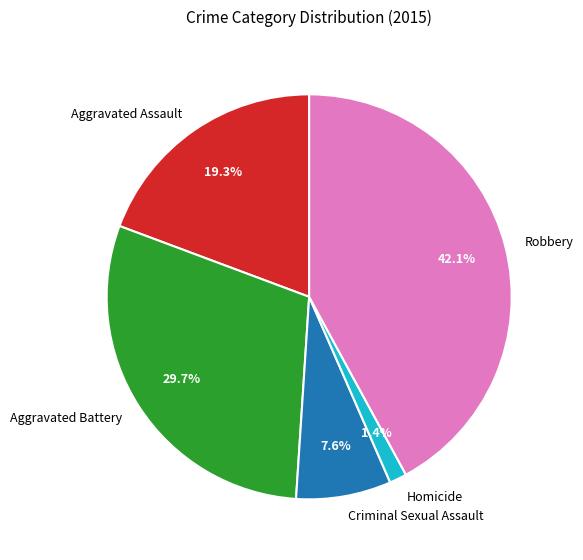

To the nearest percent, what percentage of the pie is Aggravated Assault?

19%